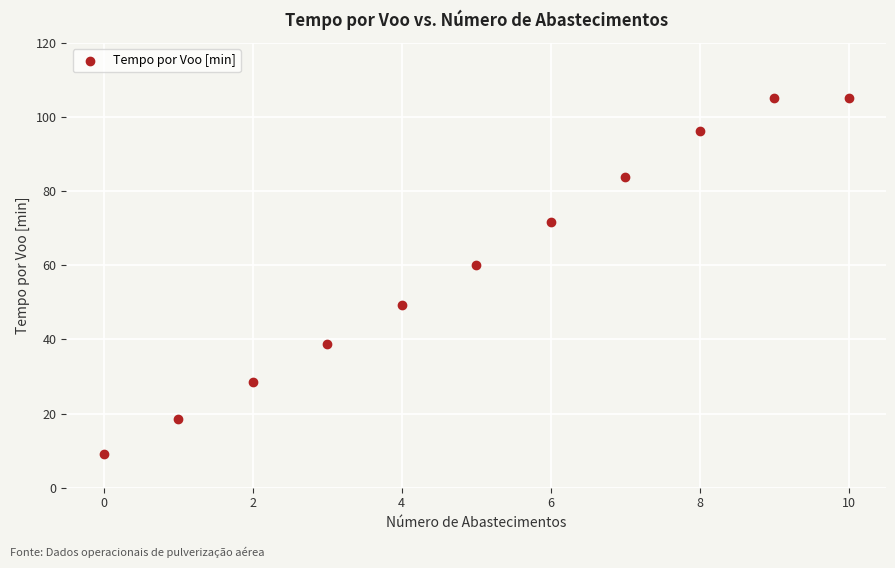

What is the range of Y values (max minus min)?

95.9